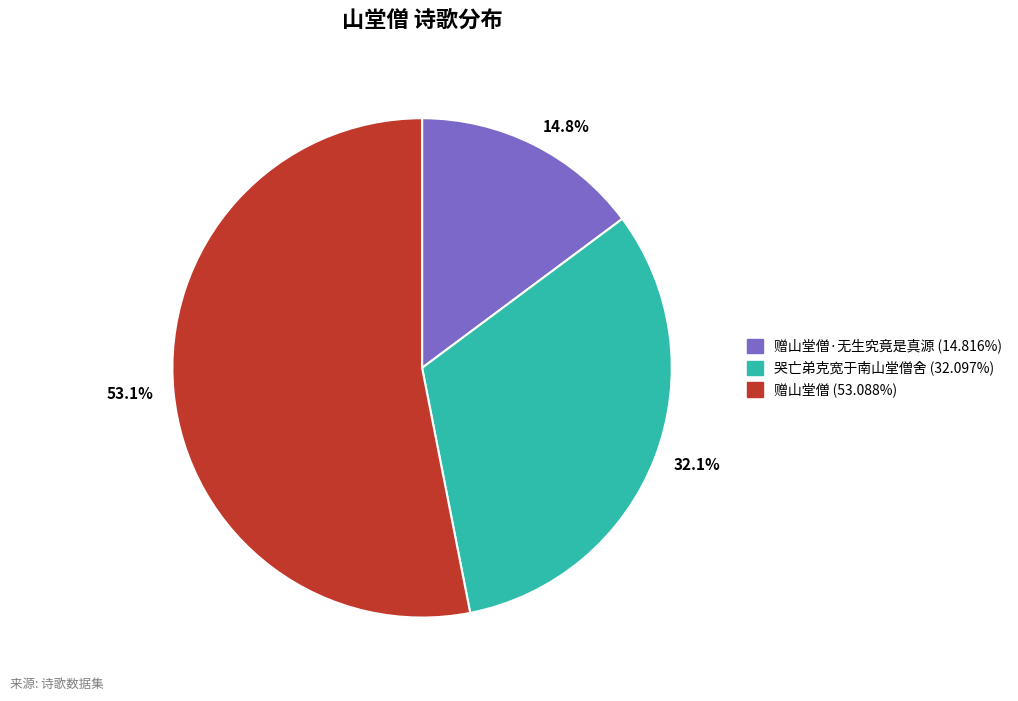

Which category has the smallest portion of the pie?

14.8%